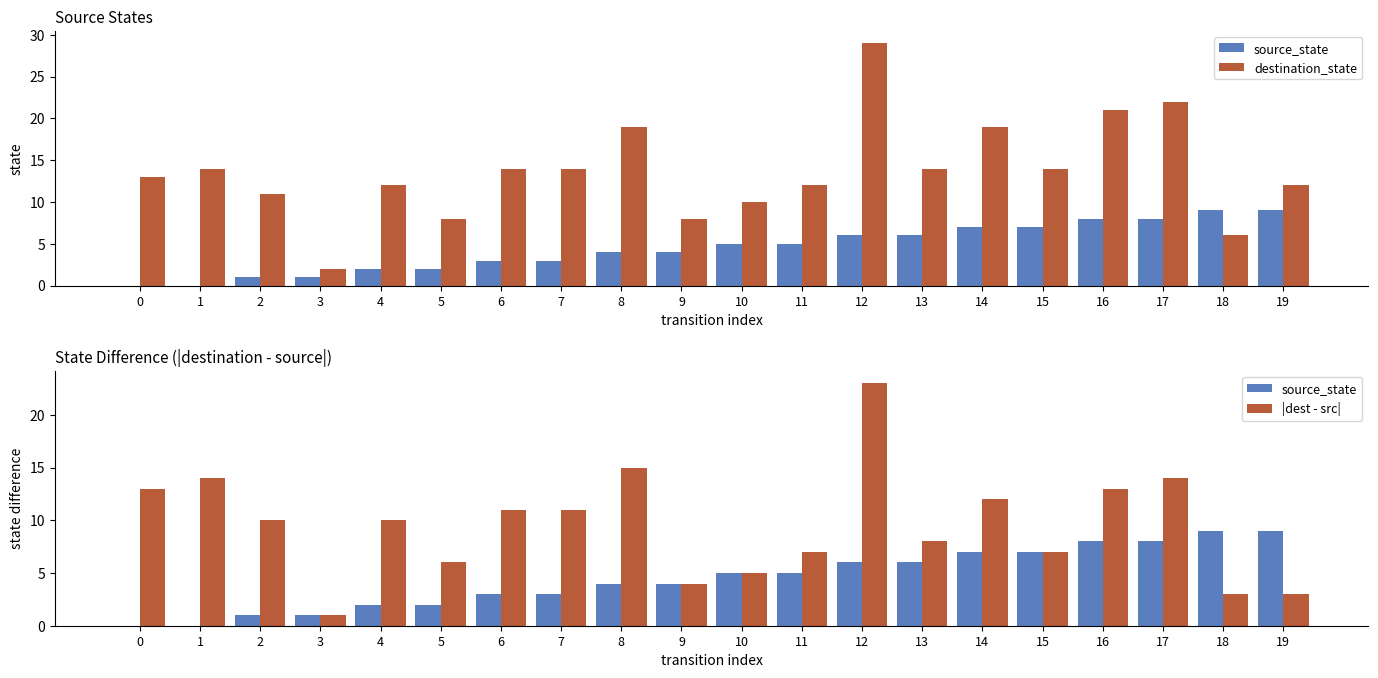

How many data points in destination_state are above 14?

5